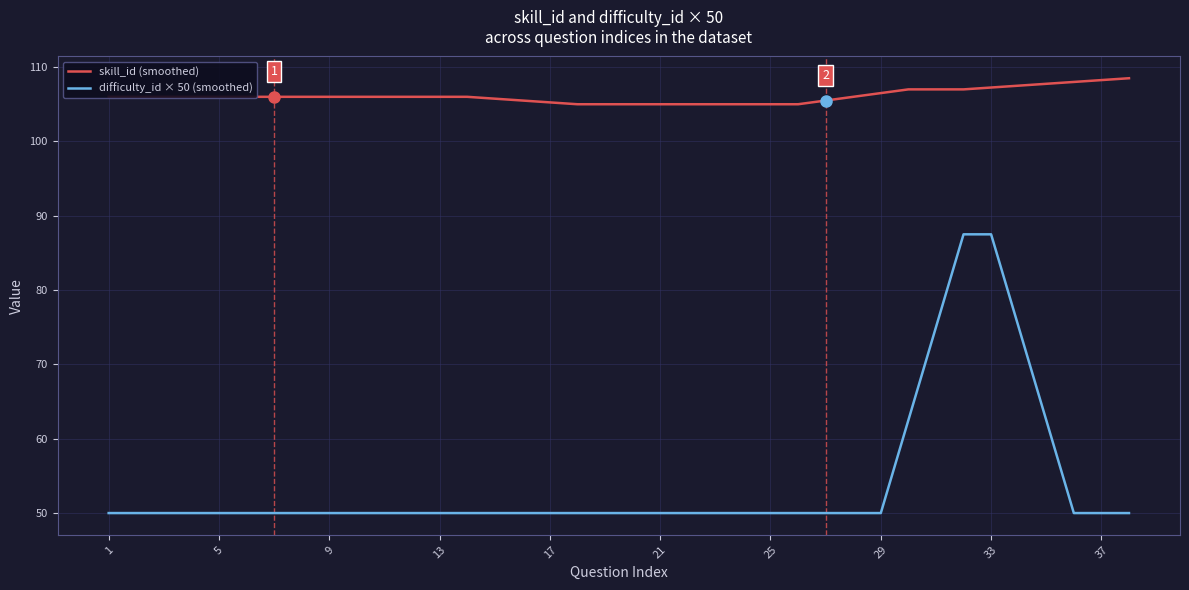

Which series has the largest range (max minus min)?

difficulty_id × 50 (smoothed)